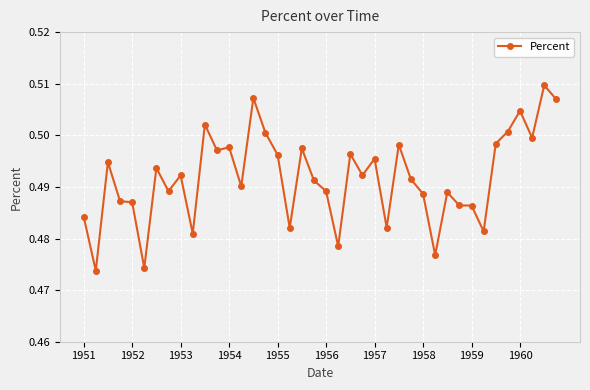

How many values are between 0 and 1?

40